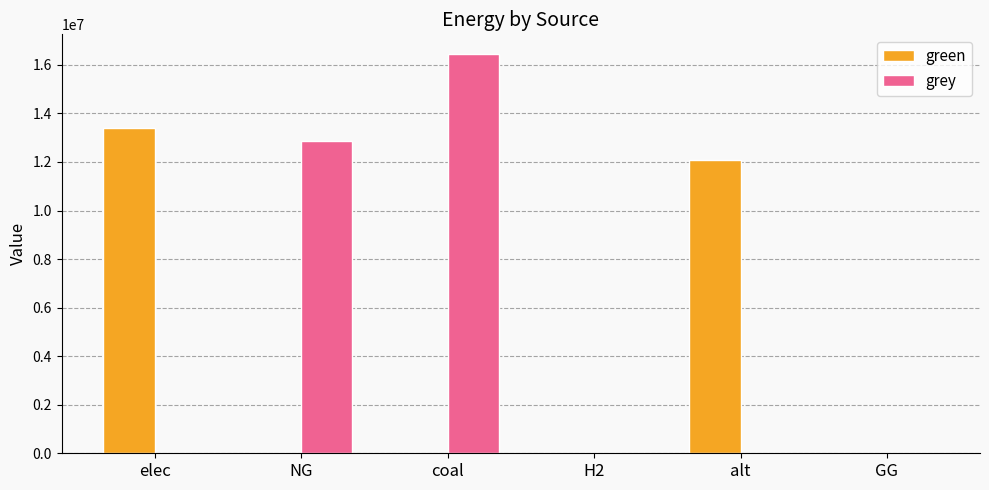

Reading right to left, list all the values displayed in this chart.

green: GG=0.0	alt=12083802.7	H2=0.0	coal=0.0	NG=0.0	elec=13380594.0
grey: GG=0.0	alt=0.0	H2=0.0	coal=16436640.1	NG=12847481.2	elec=0.0